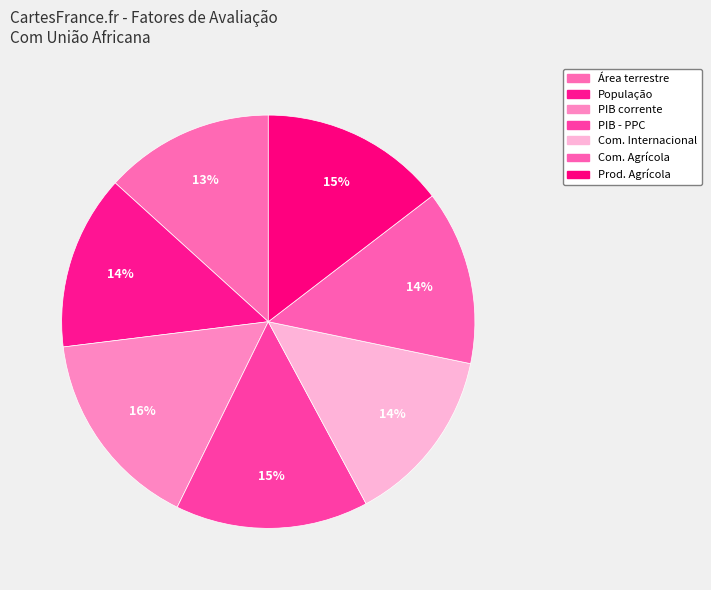

How many segments does this pie chart have?

7